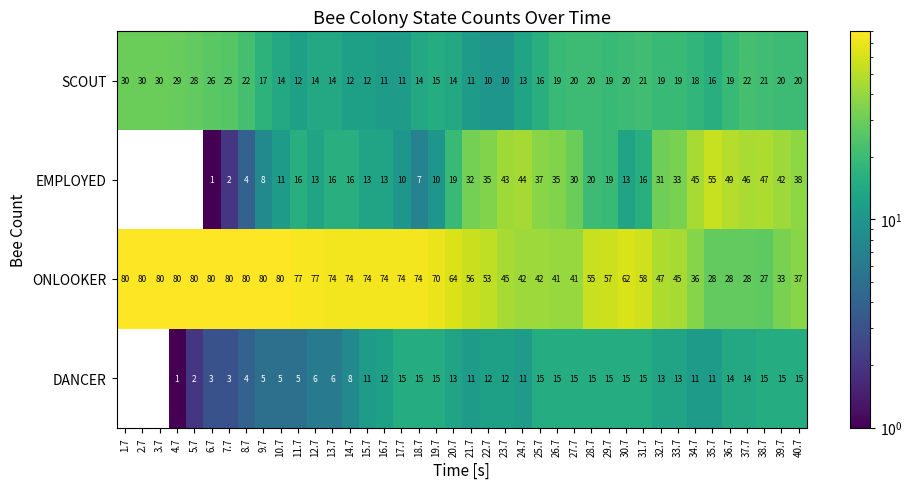

Which has a higher value, 6.7 or 27.7?

6.7